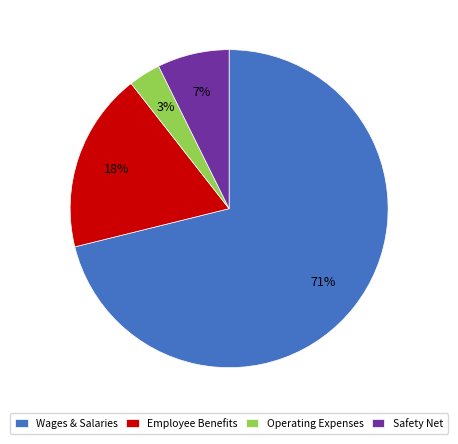

Which category has the smallest portion of the pie?

Operating Expenses